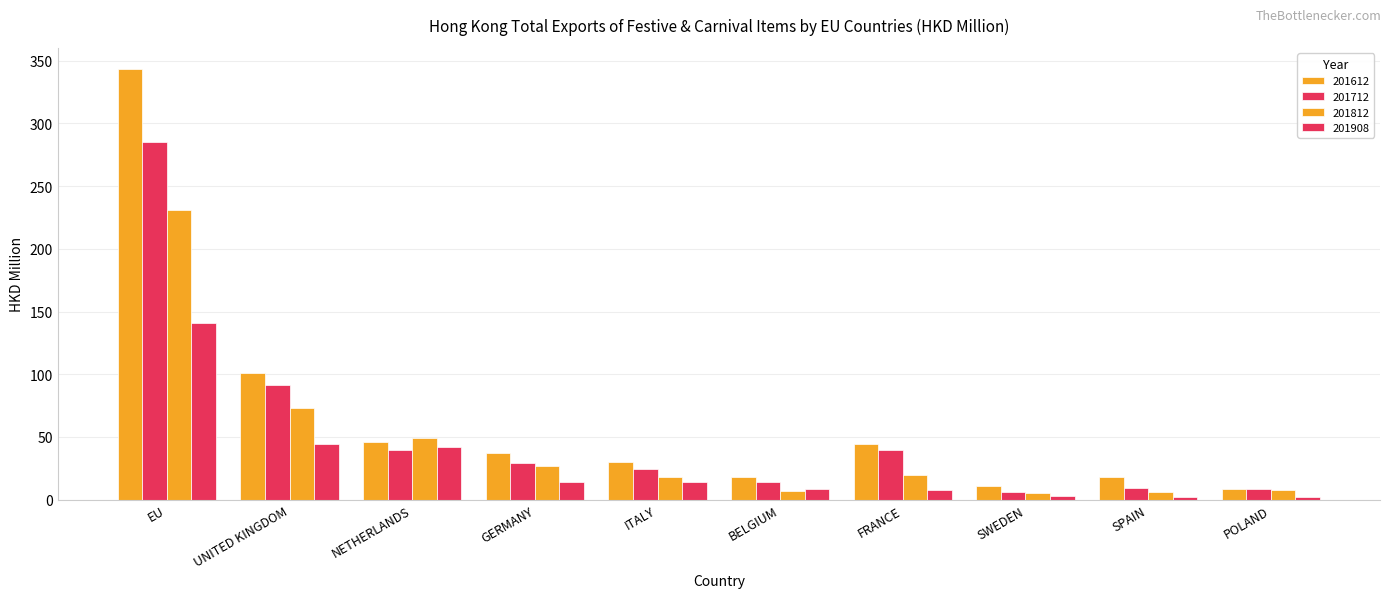

What position from the left is NETHERLANDS?

3